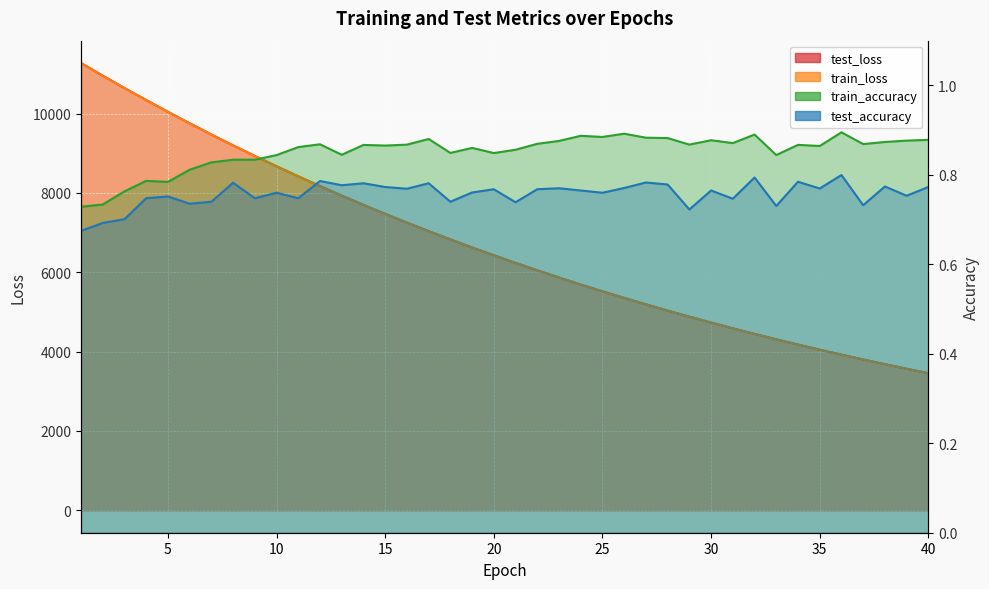

How many data points does each series have?

40